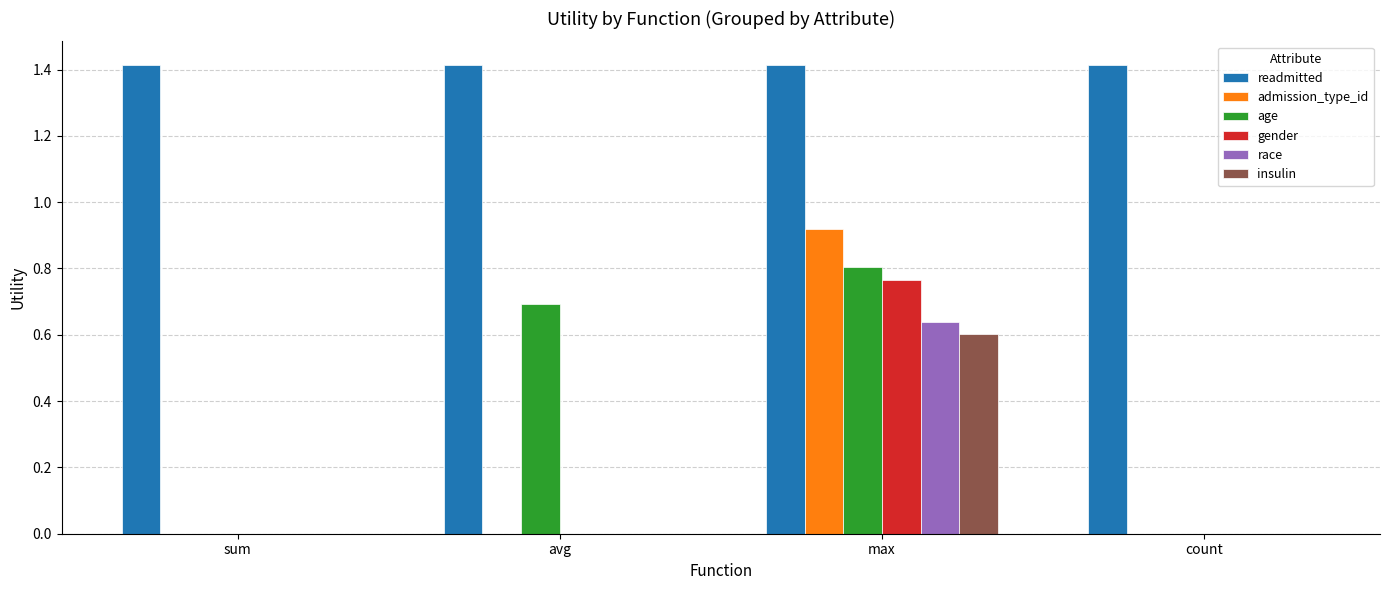

How many age values are between 0 and 1?

4